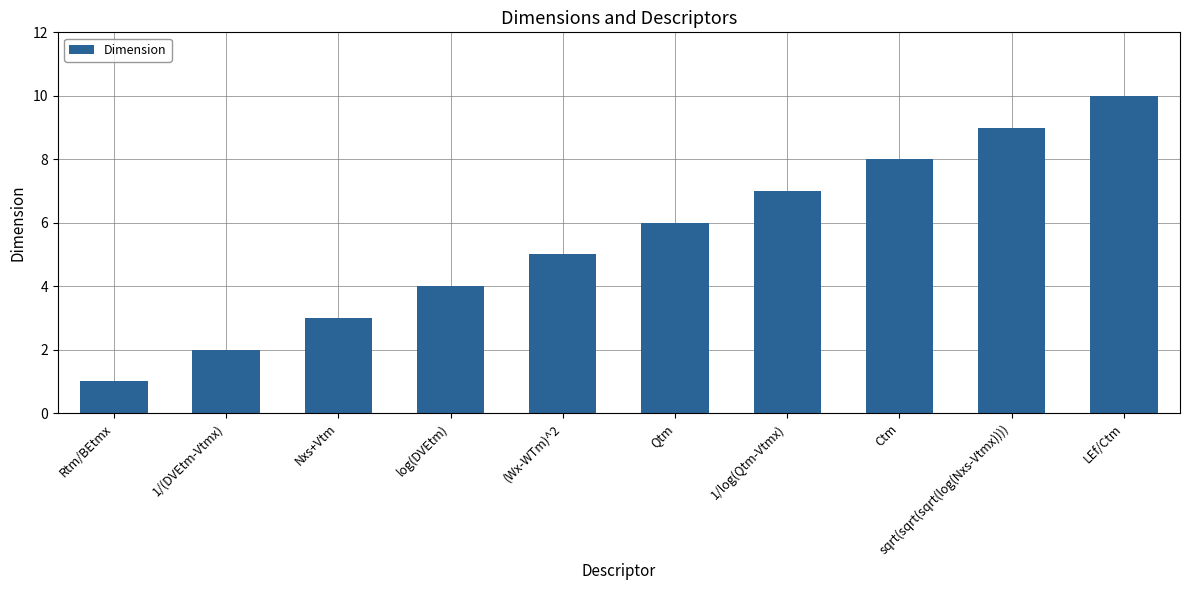

What is the value of the 7th bar from the left?

7